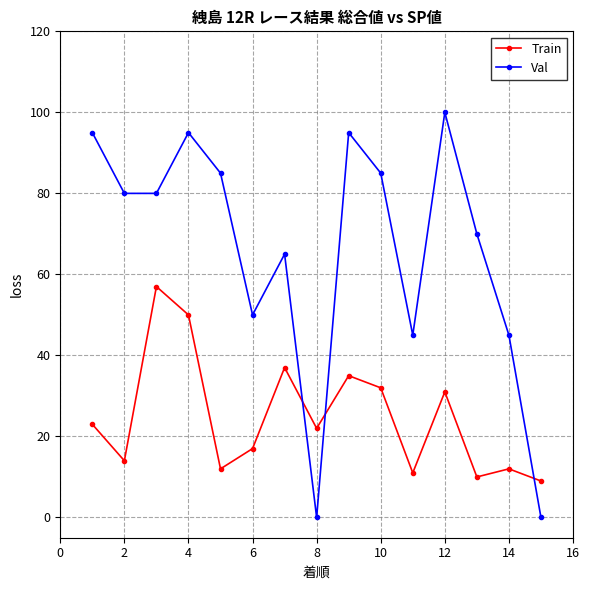

Which series has the largest range (max minus min)?

Val